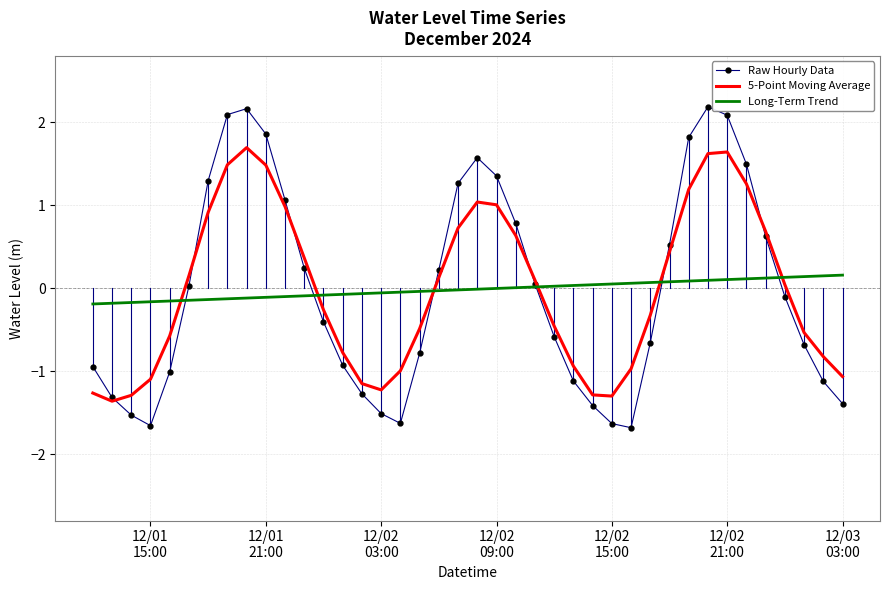

What is the maximum value for Raw Hourly Data?

2.2